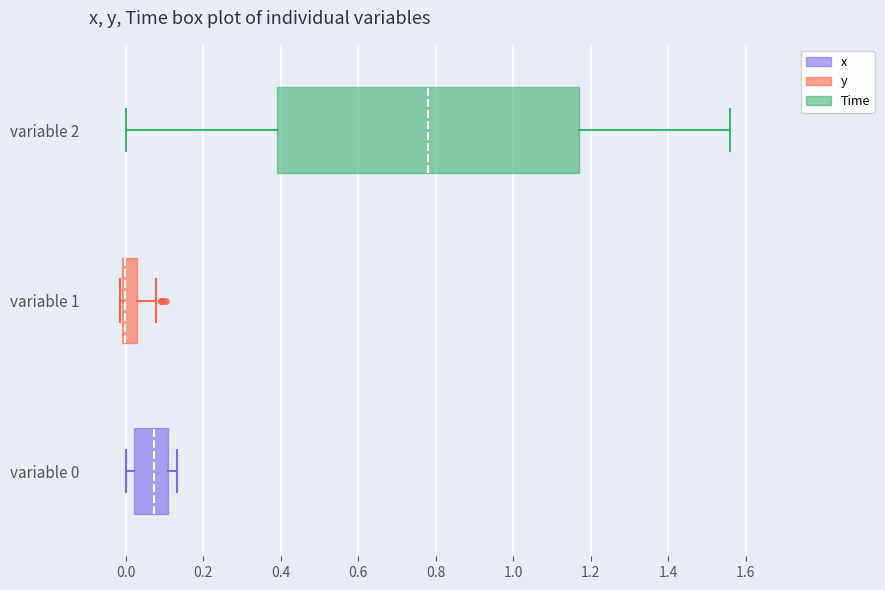

Reading bottom to top, read every box against the x-axis: the position of its median line, the range the box covers, and the ends of its whiskers. The values are not printed on the chart, so give them approximately, as read against the axis.

variable 0: median 0.08, box 0.02 to 0.10, whiskers 0.00 to 0.14
variable 1: median 0.00, box -0.02 to 0.02, whiskers -0.02 to 0.08
variable 2: median 0.78, box 0.40 to 1.18, whiskers 0.00 to 1.56